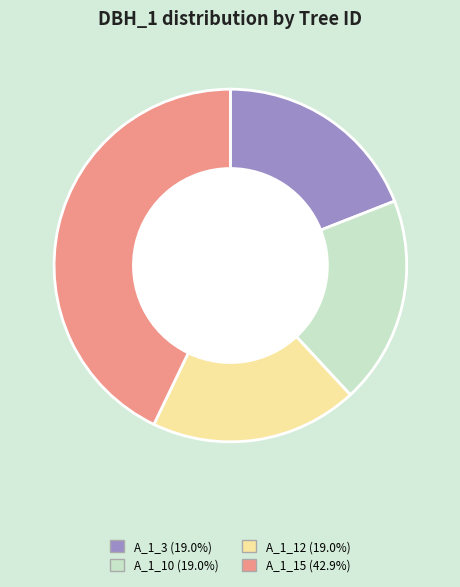

Is there any slice that represents more than half of the pie?

No